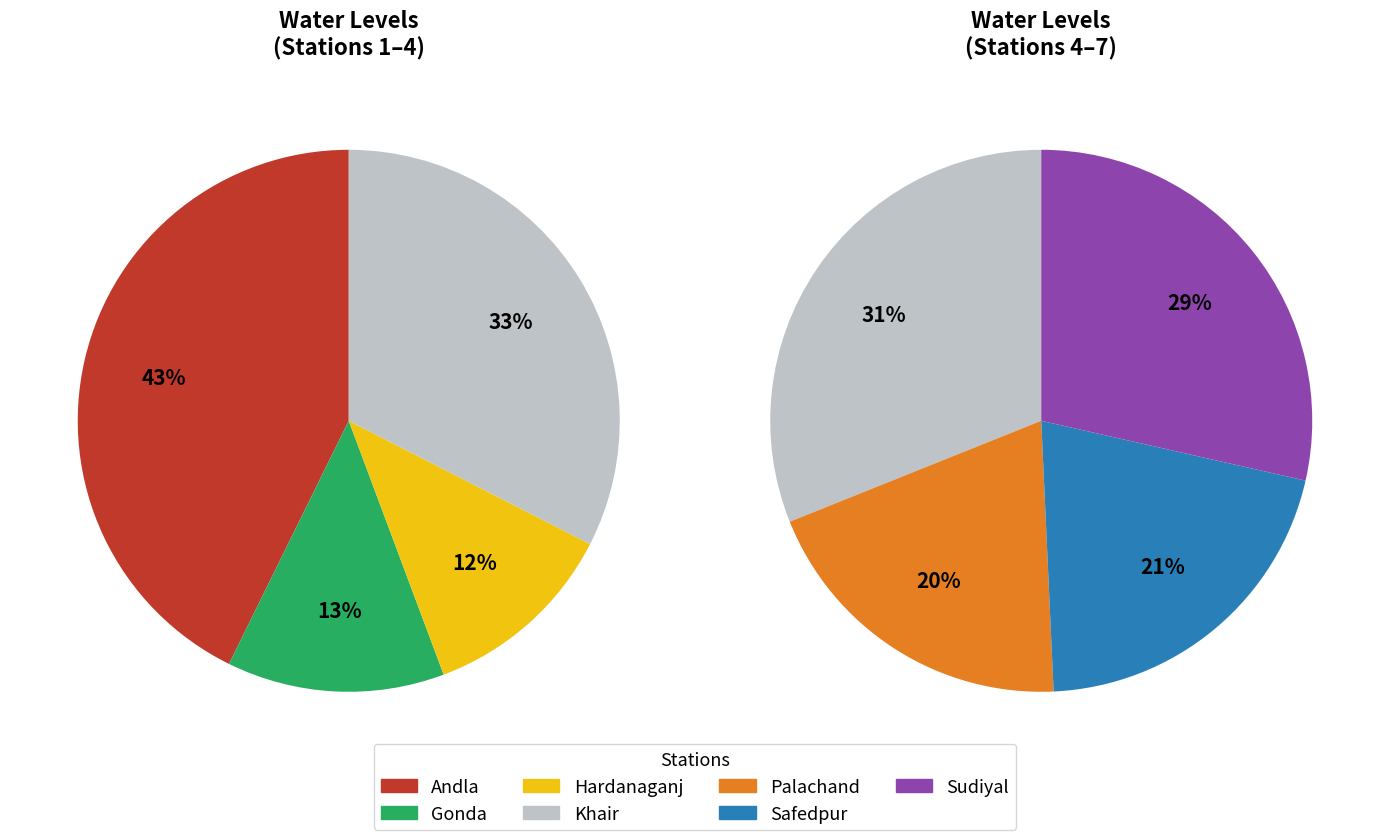

The Gonda slice represents 16% of the pie. True or false?

False